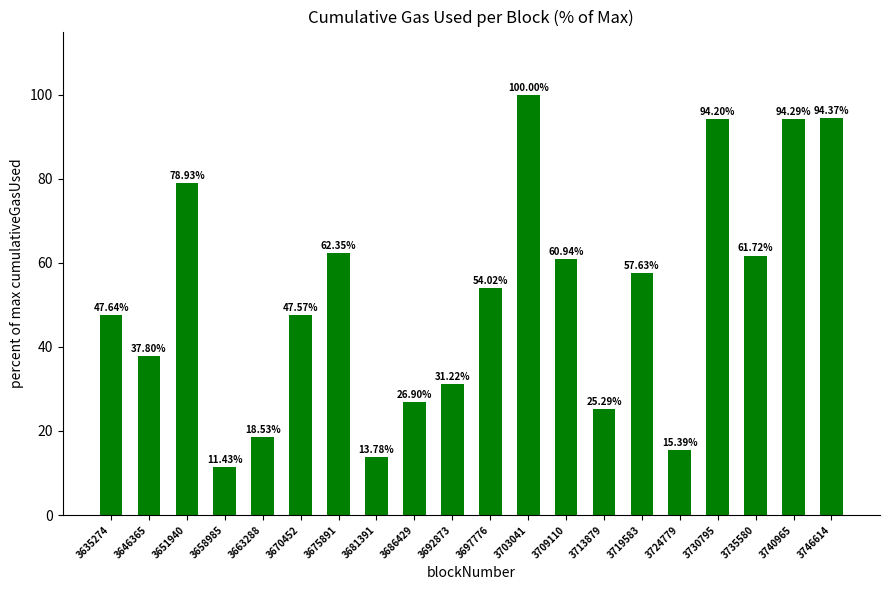

What is the smallest value displayed?

11.4